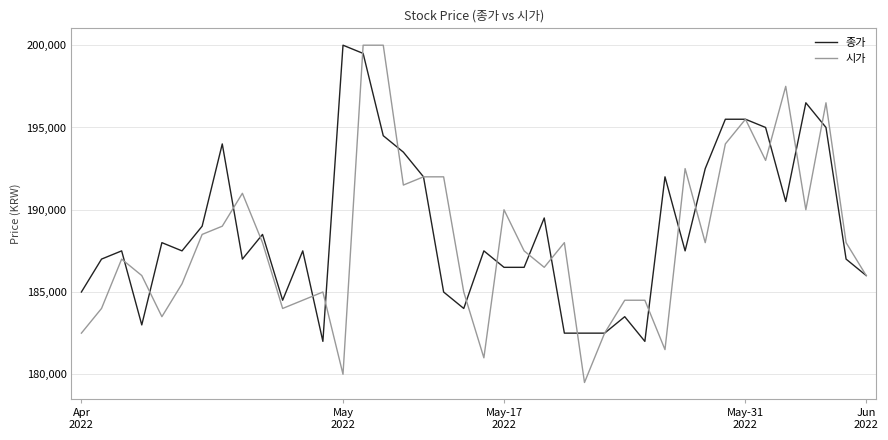

Which series has the largest range (max minus min)?

시가